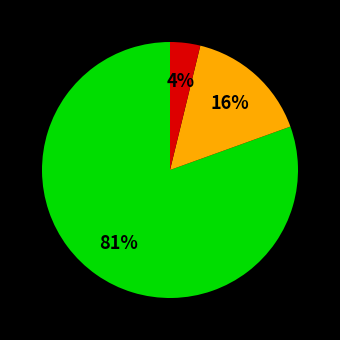

Is there any slice that represents more than half of the pie?

Yes